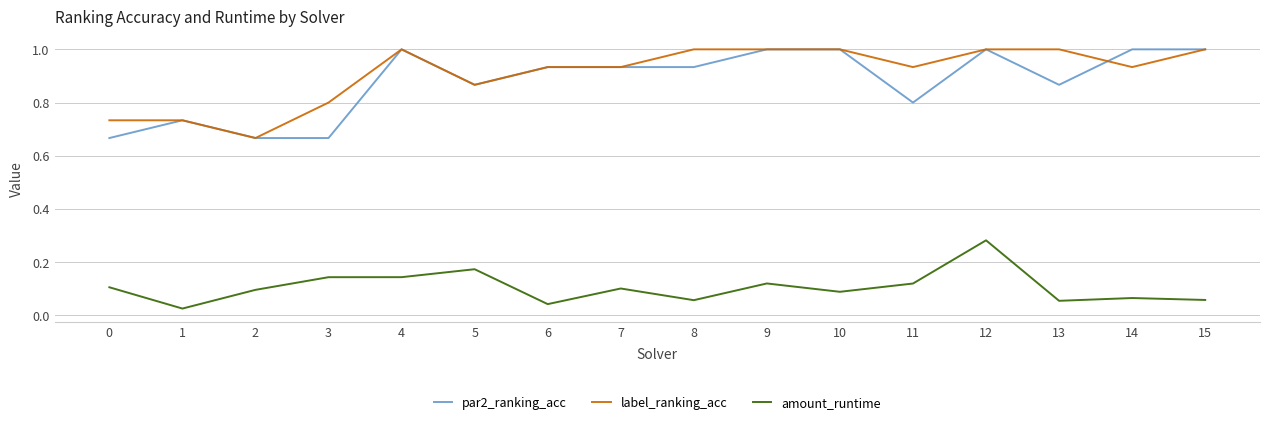

What is the highest value of the par2_ranking_acc series?

1.0